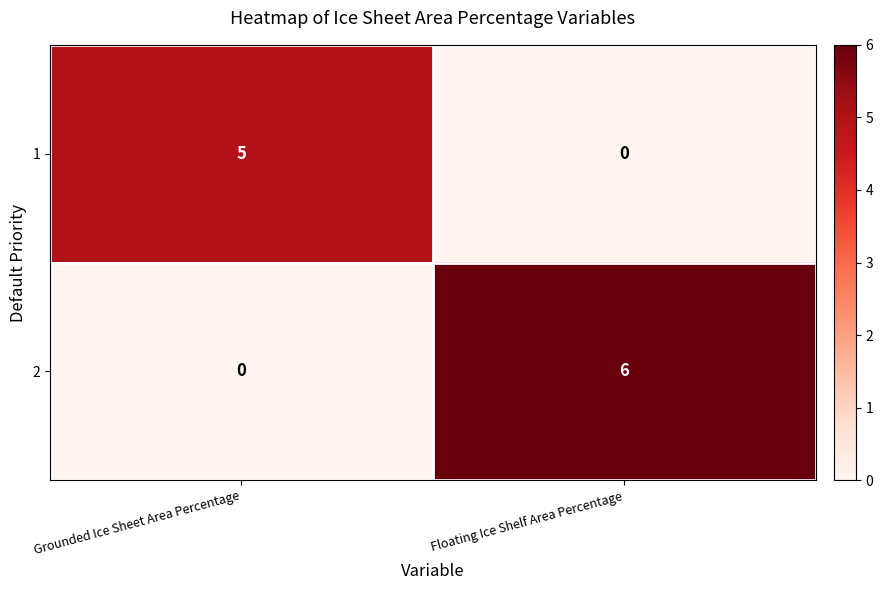

What is the sum of the 2 values at Floating Ice Shelf Area Percentage and Grounded Ice Sheet Area Percentage?

6